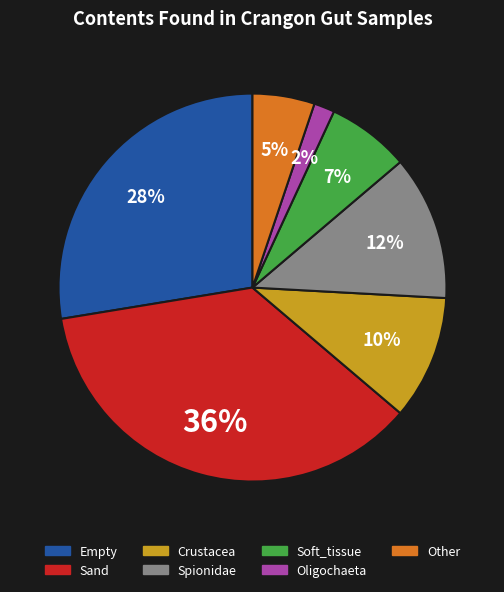

To the nearest percent, what is the combined percentage of Empty and Spionidae?

40%